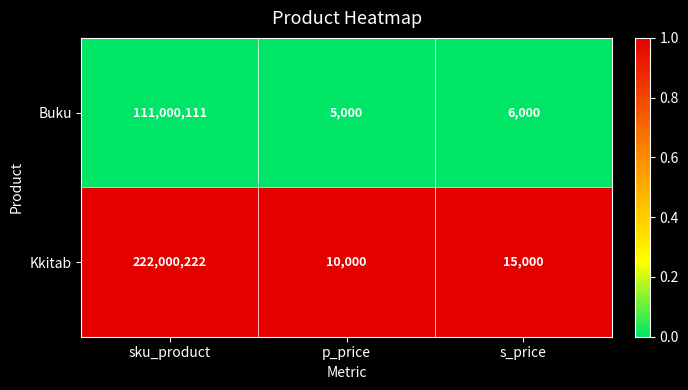

Is the value of Kkitab at p_price greater than the value of Buku at s_price?

Yes